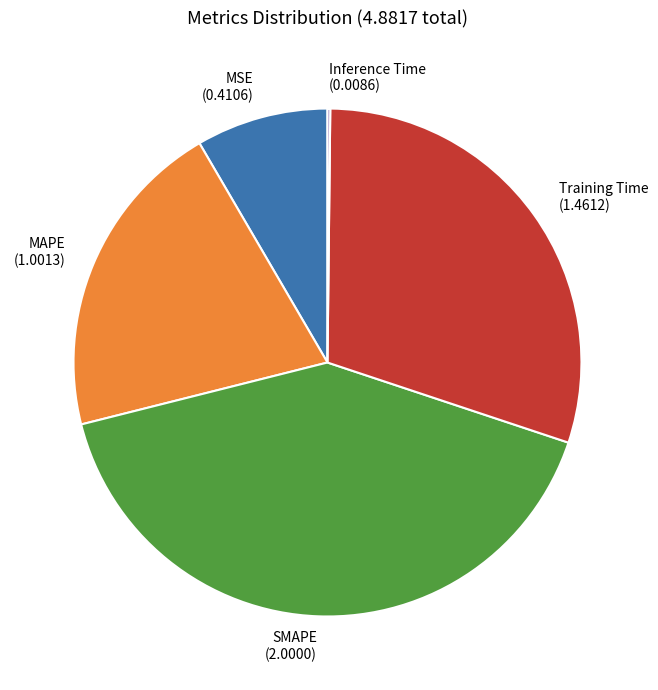

The SMAPE slice represents 29% of the pie. True or false?

False